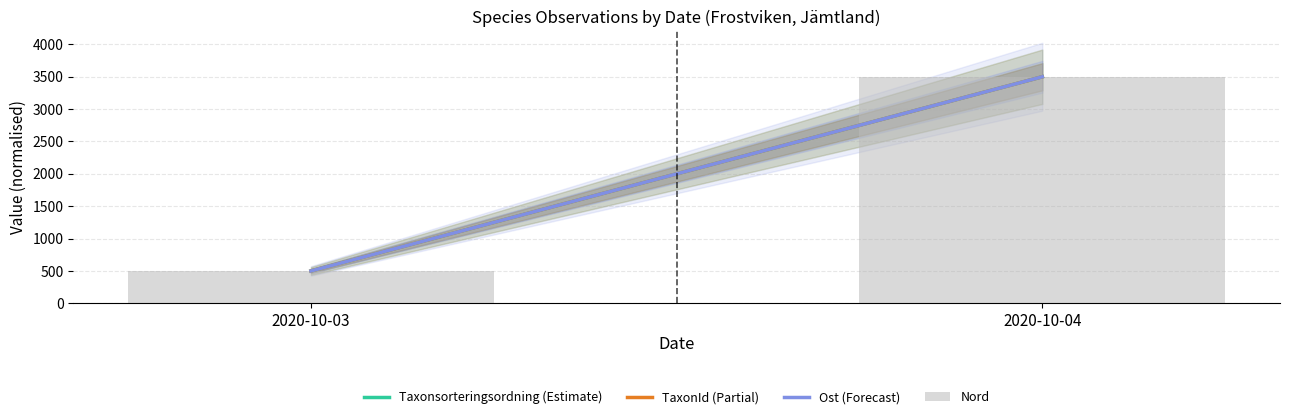

What is the value of the 1st bar from the left?

500